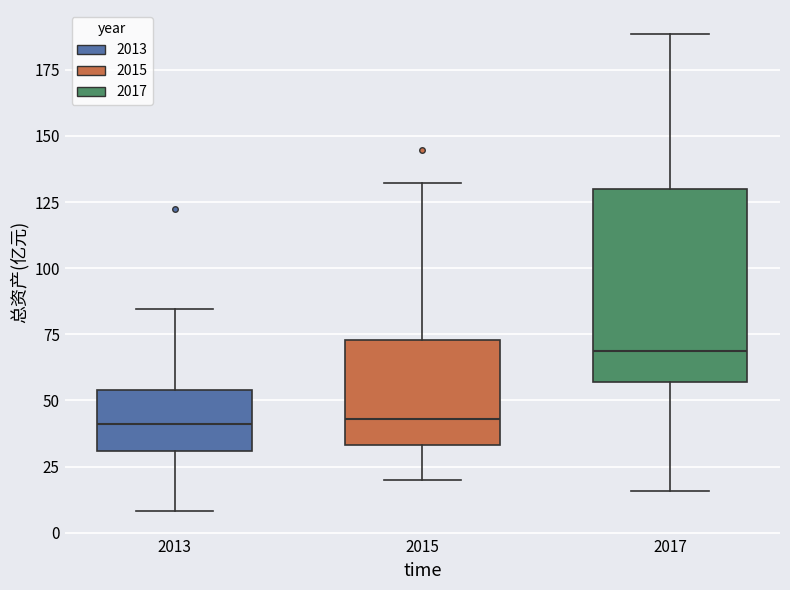

Reading left to right, transcribe this box plot: for each box, give where its median line is, the range the box spans, and where its two whiskers end, as read against the y-axis. The values are not printed on the chart, so give them approximately, as read against the axis.

2013: median 40, box 30 to 55, whiskers 10 to 85
2015: median 45, box 35 to 75, whiskers 20 to 130
2017: median 70, box 55 to 130, whiskers 15 to 190